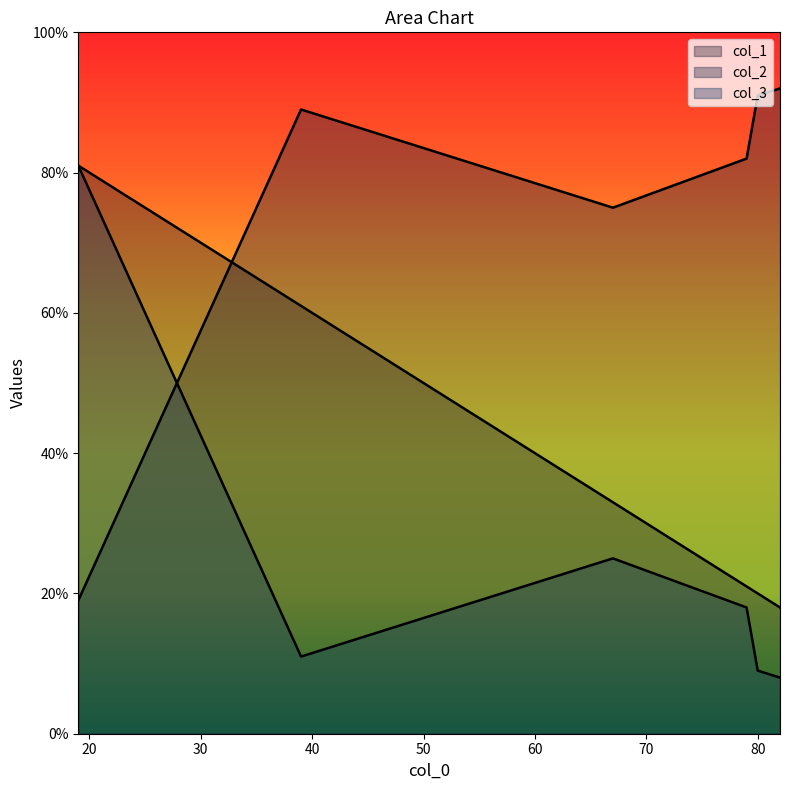

What is the value of the col_1 point at the 2nd from the left?

21